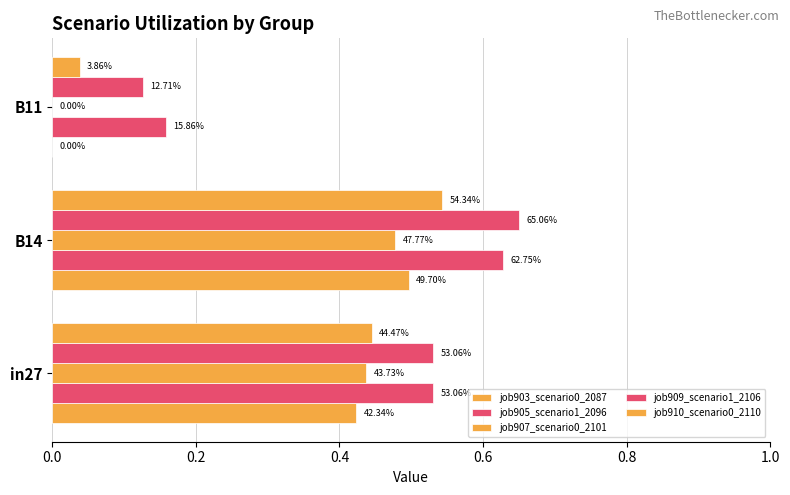

Which series has the widest spread of values?

job909_scenario1_2106